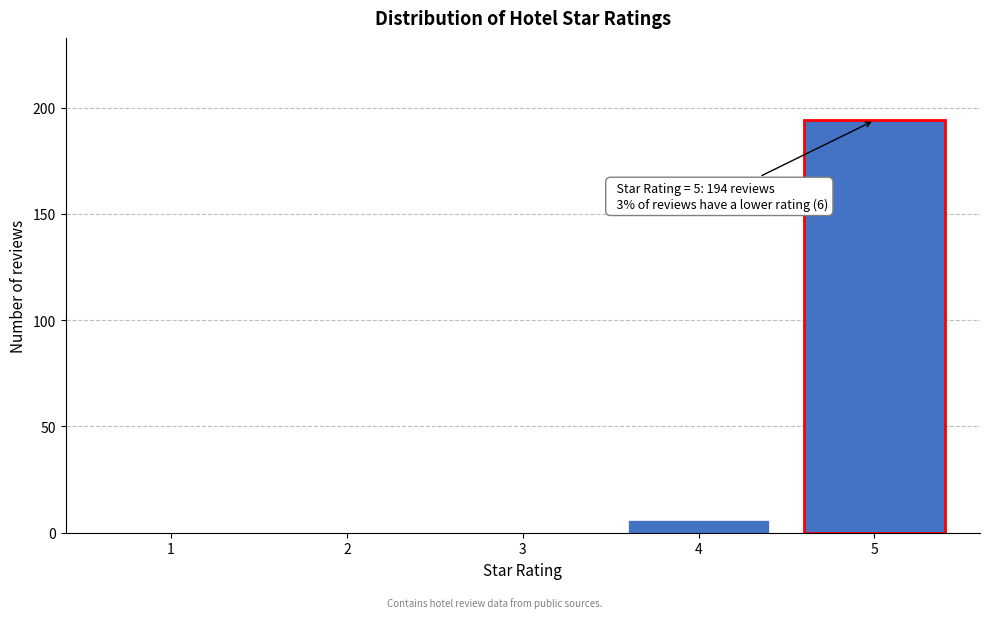

Reading left to right, list all the values displayed in this chart.

1=0	2=0	3=0	4=6	5=194